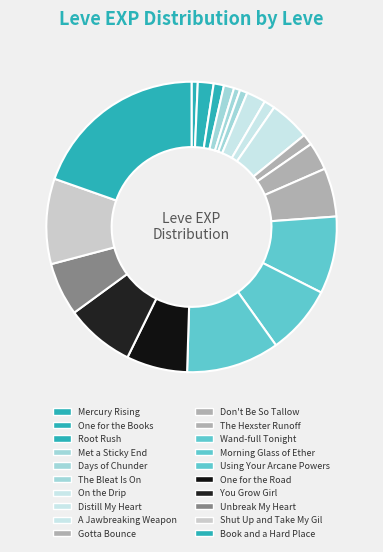

How many segments does this pie chart have?

20